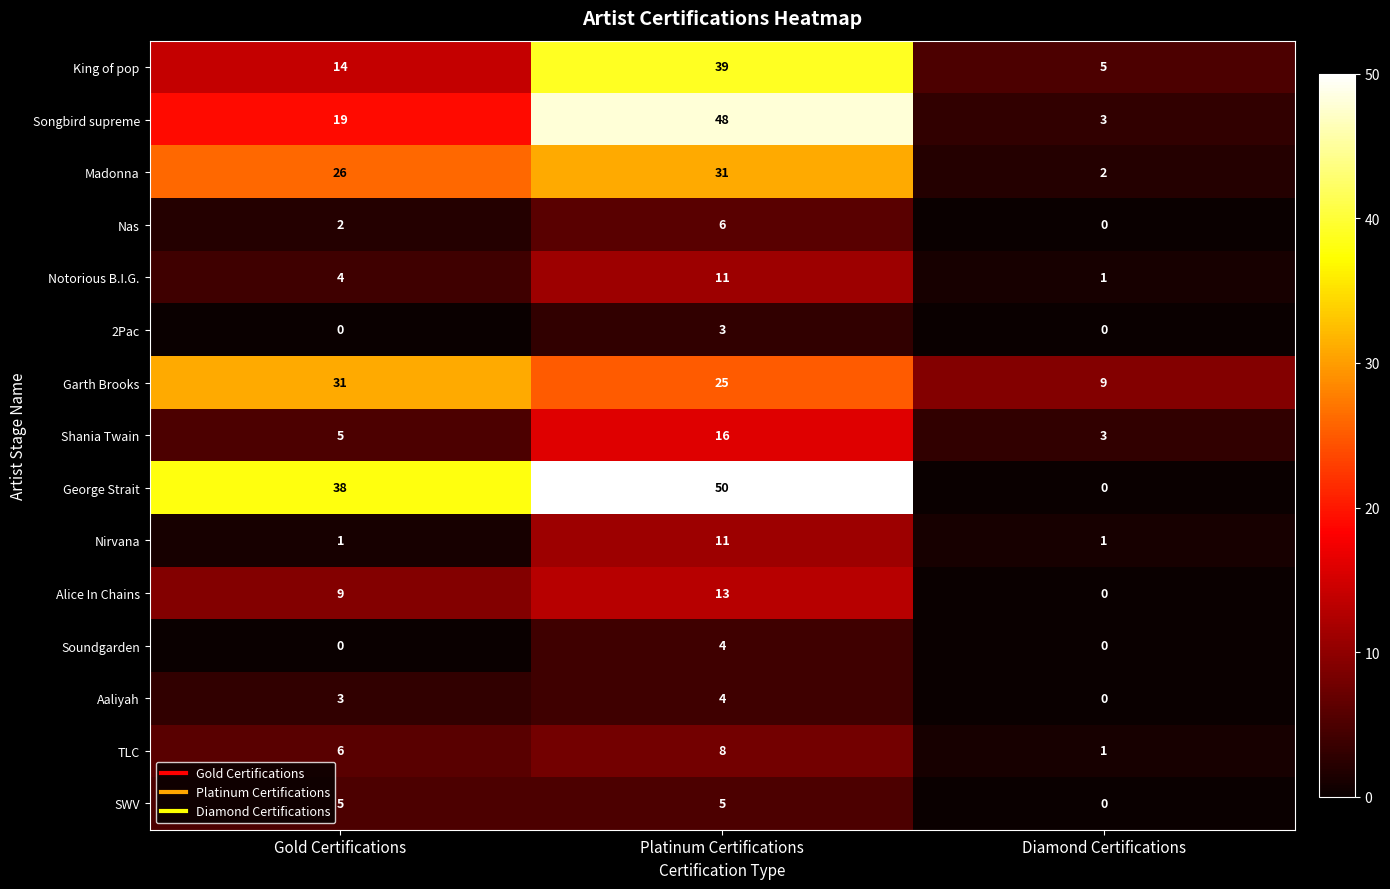

What is the greatest value displayed?

50